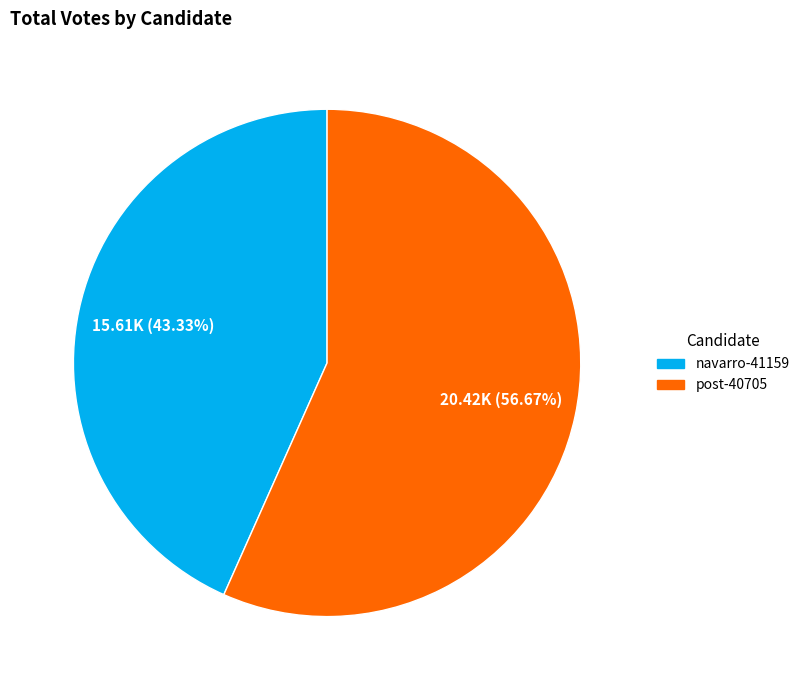

To the nearest percent, what is the difference between the navarro-41159 and post-40705 slice percentages?

13%